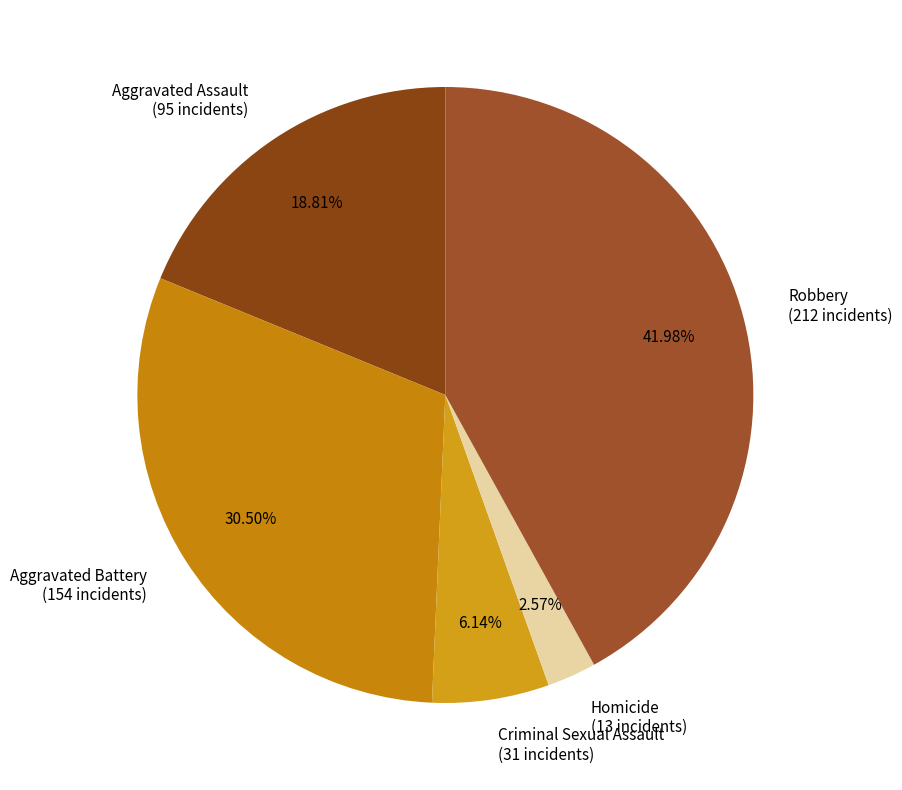

How many segments does this pie chart have?

5